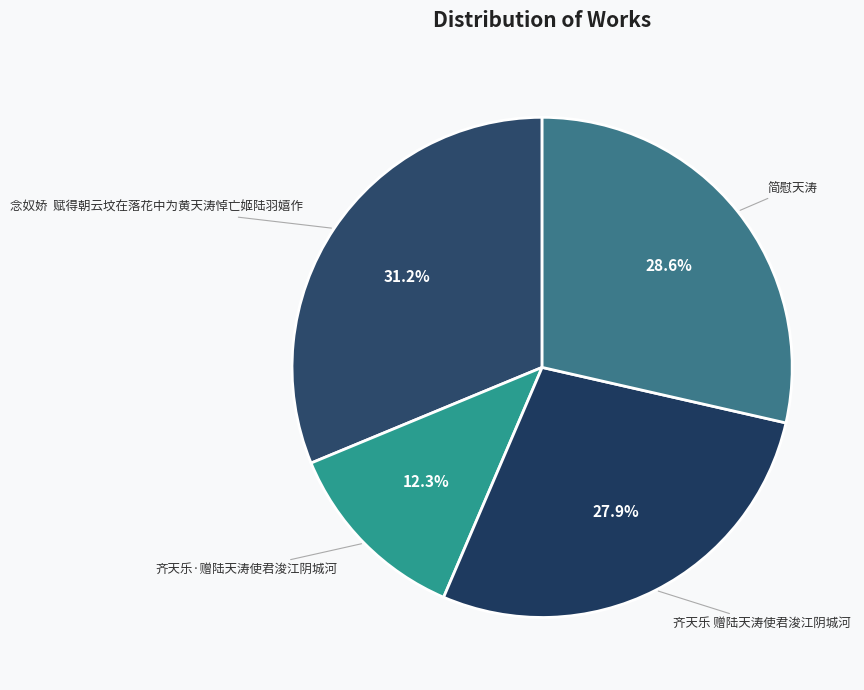

Which slice is the smallest?

齐天乐·赠陆天涛使君浚江阴城河